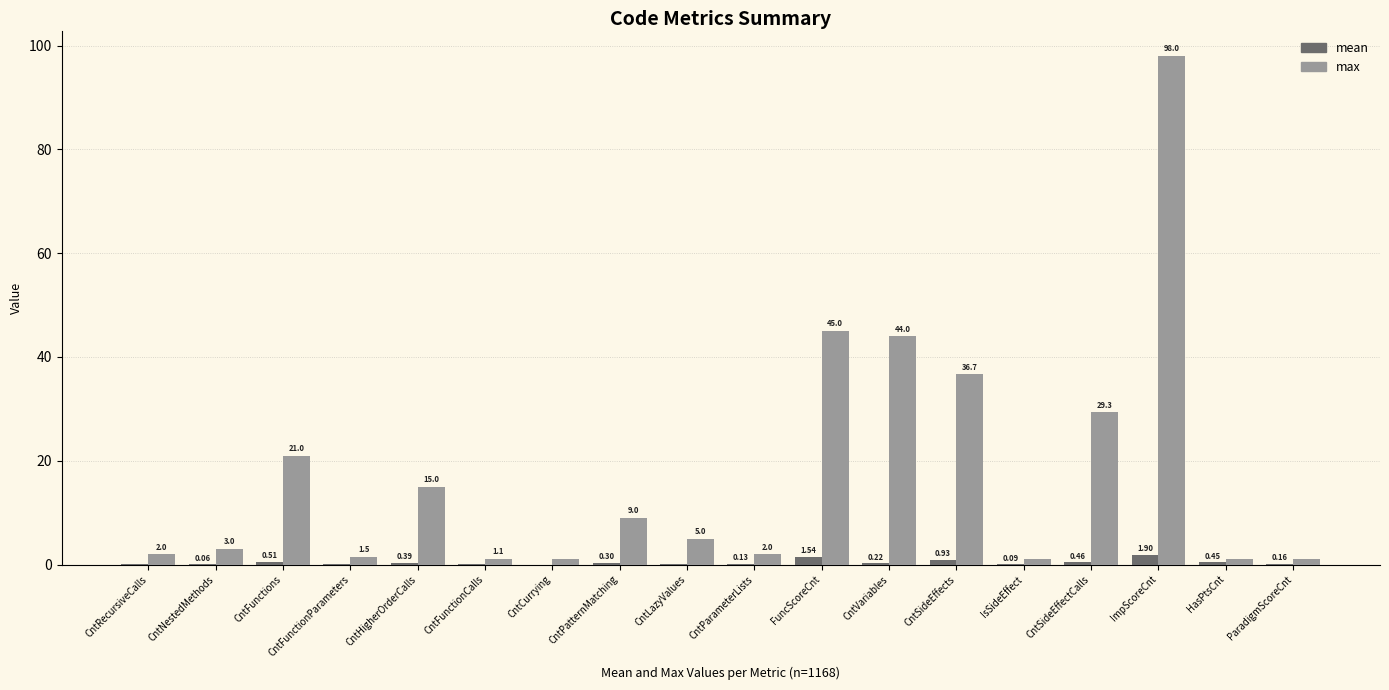

Between CntFunctionCalls and ImpScoreCnt, which series saw the biggest shift?

max